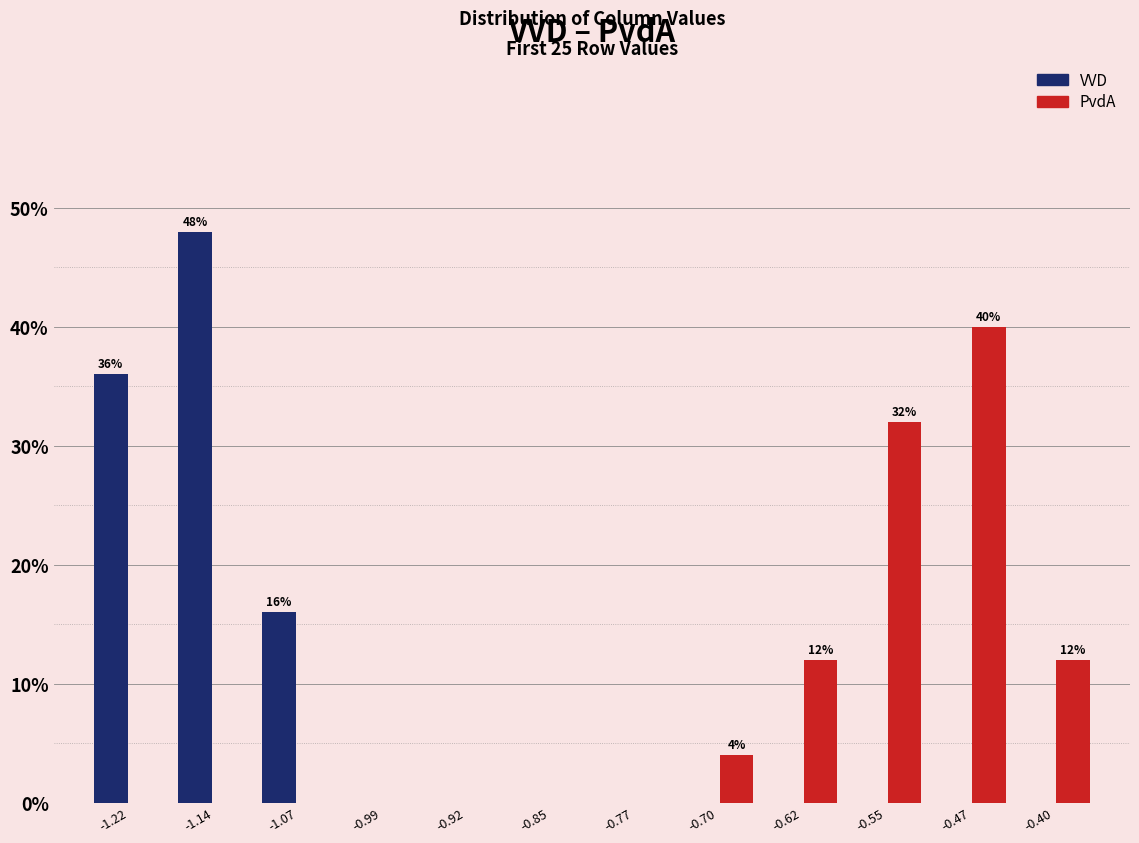

In the VVD series, which range on the x-axis has the tallest bar?

-1.18 to -1.11